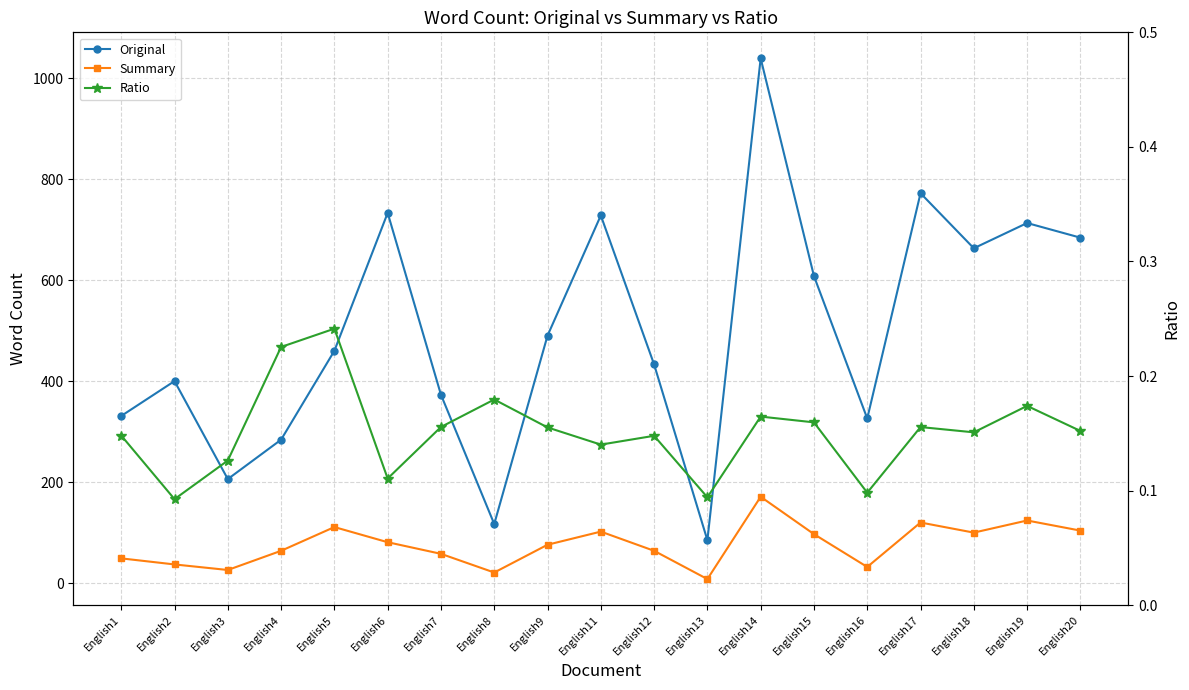

Between English15 and English19, which series saw the biggest shift?

Original